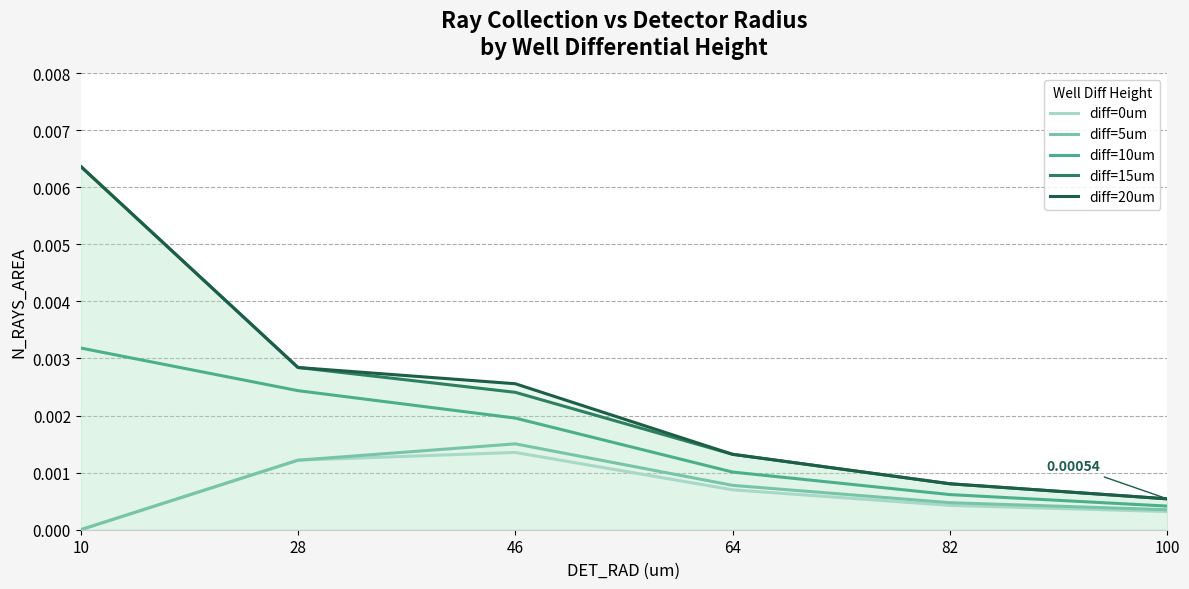

Rank the categories by diff=15um value from highest to lowest.

10, 28, 46, 64, 82, 100